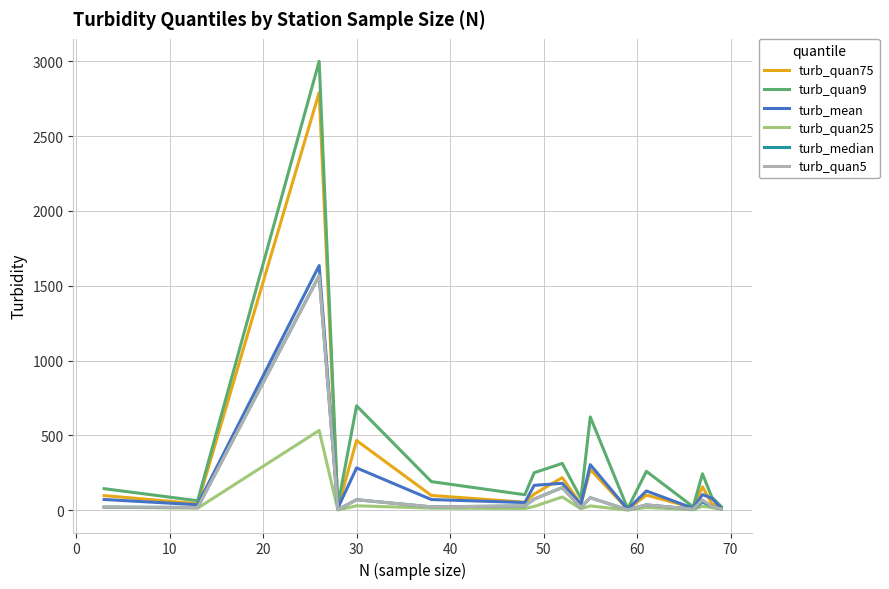

What is the average value of the turb_quan9 series?

361.6